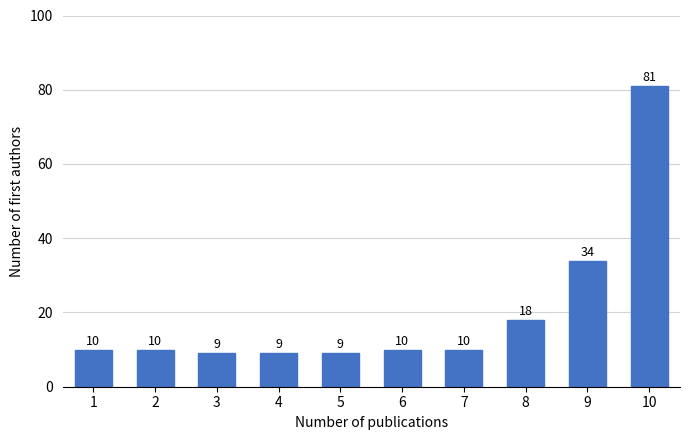

Reading left to right, what are all the values shown in this chart?

1=10	2=10	3=9	4=9	5=9	6=10	7=10	8=18	9=34	10=81